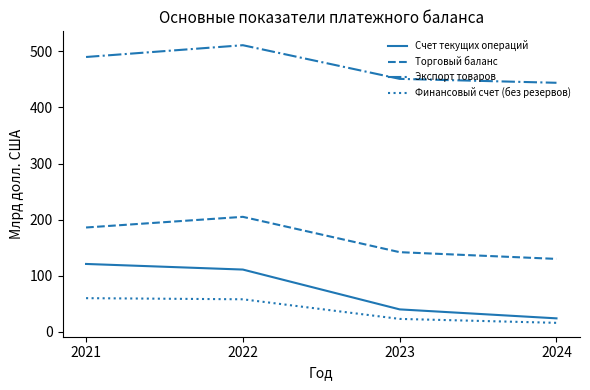

Does the chart have visible grid lines?

No